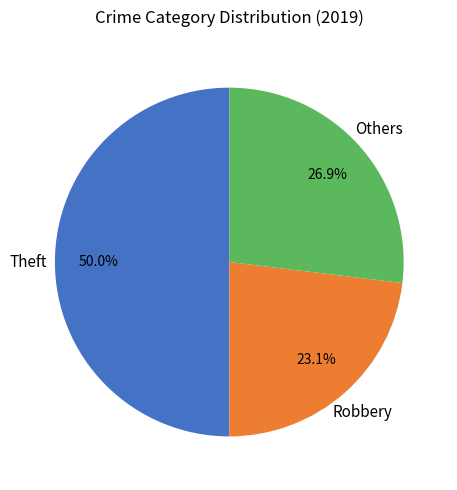

To the nearest percent, what percentage of the pie is Theft?

50%